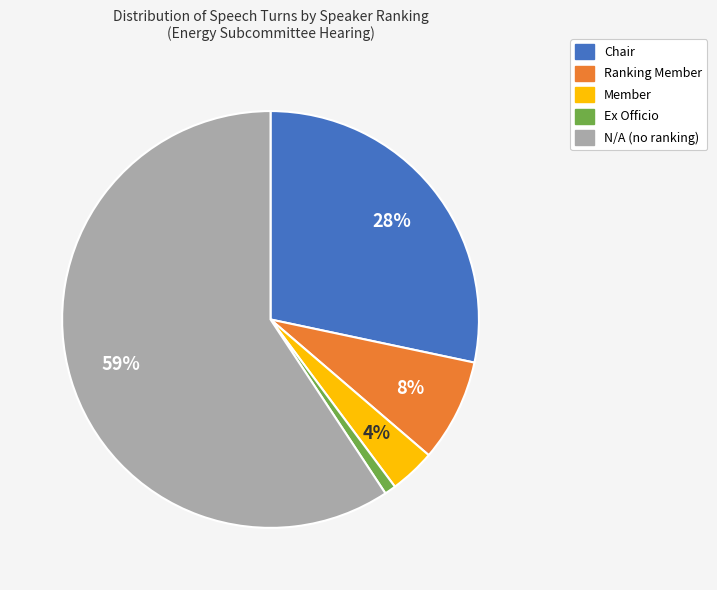

Which slice is the smallest?

Ex Officio